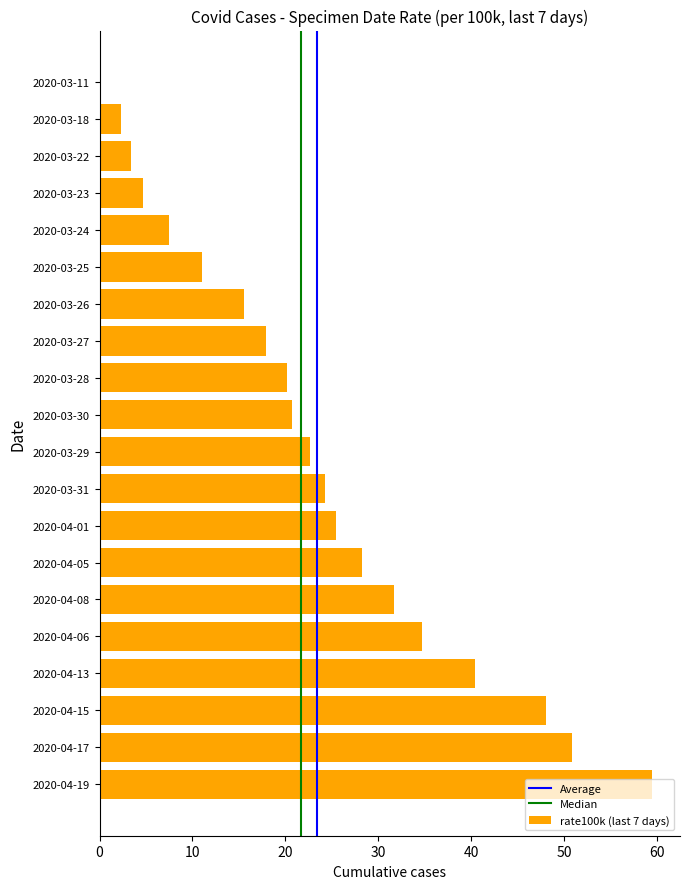

What is the sum of all values?

469.0